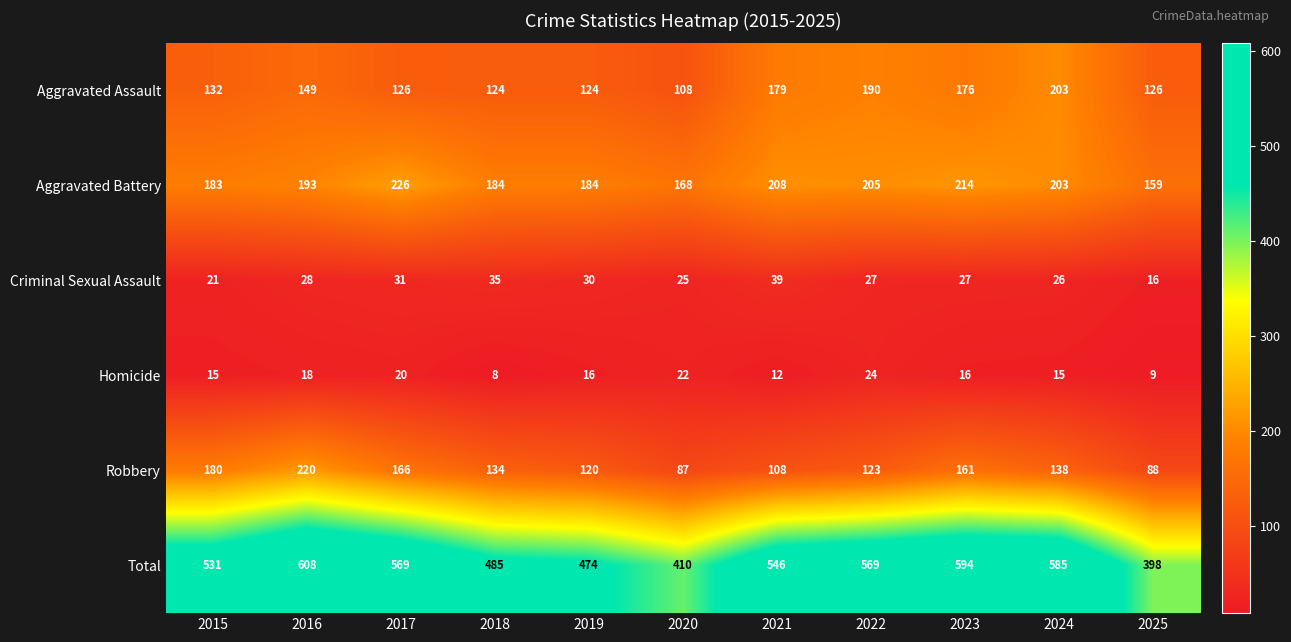

At how many categories does at least one series exceed 319?

11